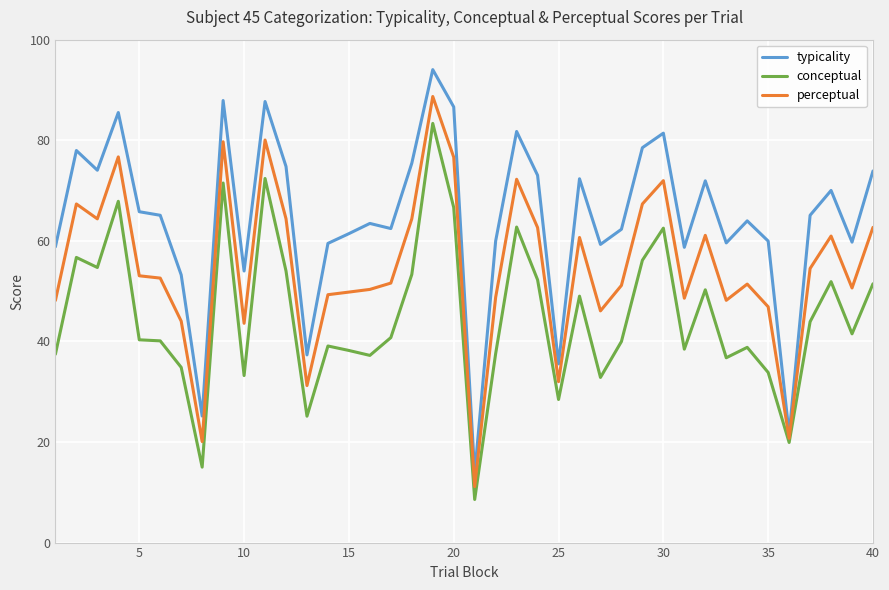

True or false: conceptual and typicality intersect in this chart.

False